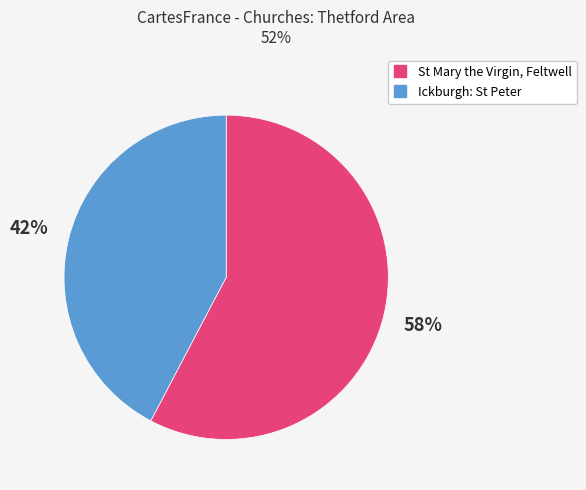

Is the sum of Ickburgh: St Peter and St Mary the Virgin, Feltwell greater than half?

Yes